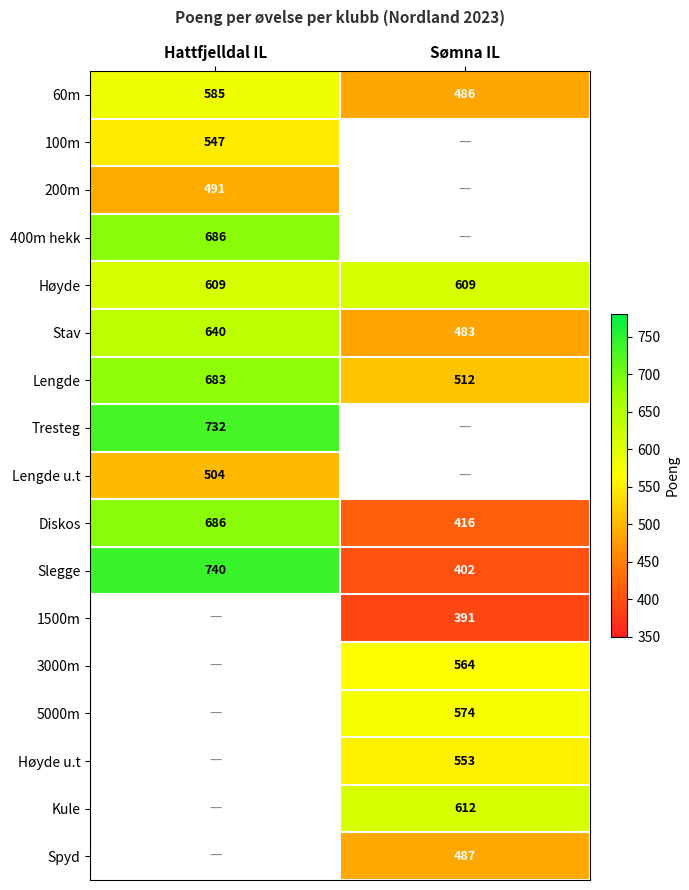

What value does the Slegge series have at Hattfjelldal IL?

740